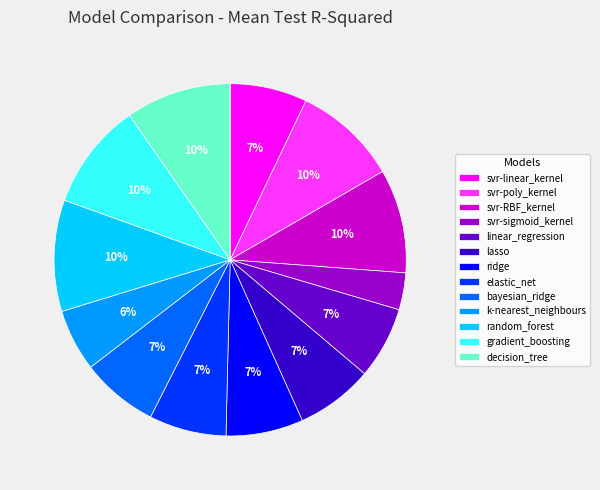

Is k-nearest_neighbours the majority of the pie?

No